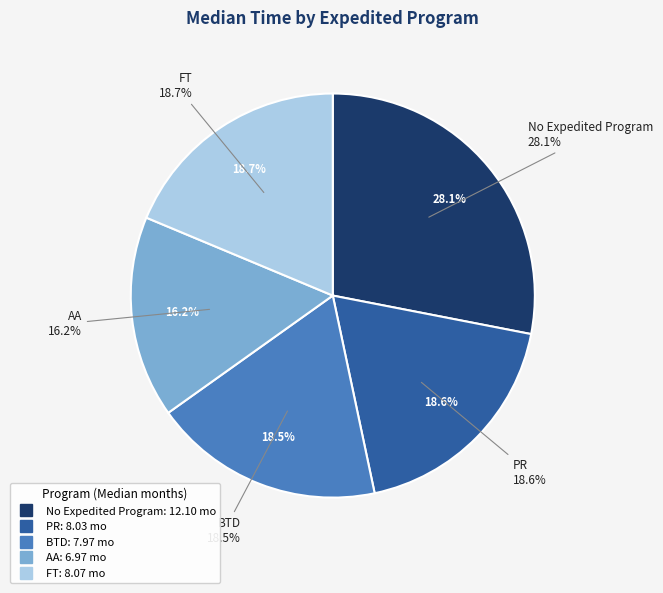

Does any single category account for the majority?

No